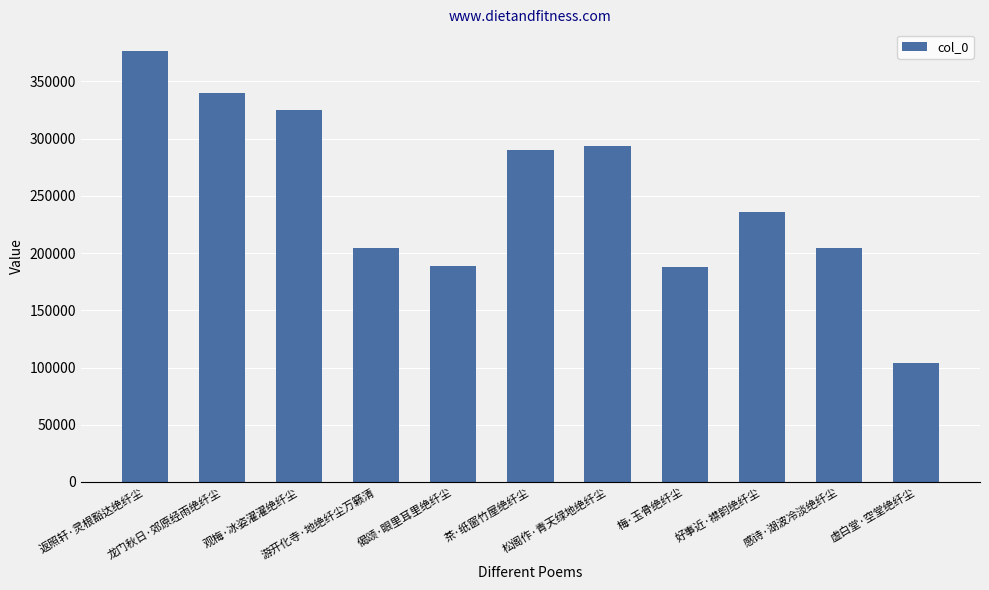

What is the greatest value displayed?

376689